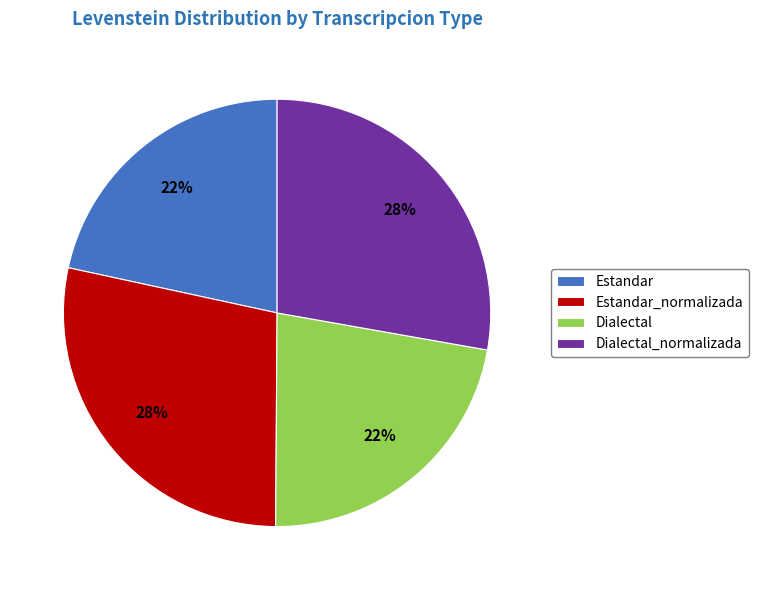

The Dialectal slice represents 9% of the pie. True or false?

False